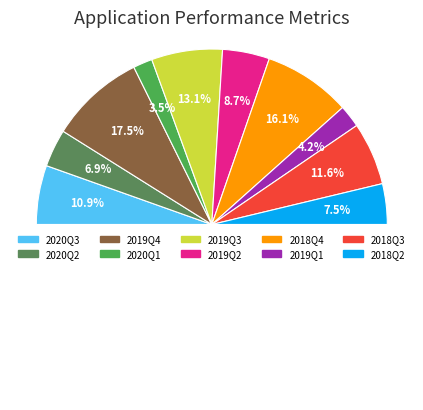

How many segments does this pie chart have?

10